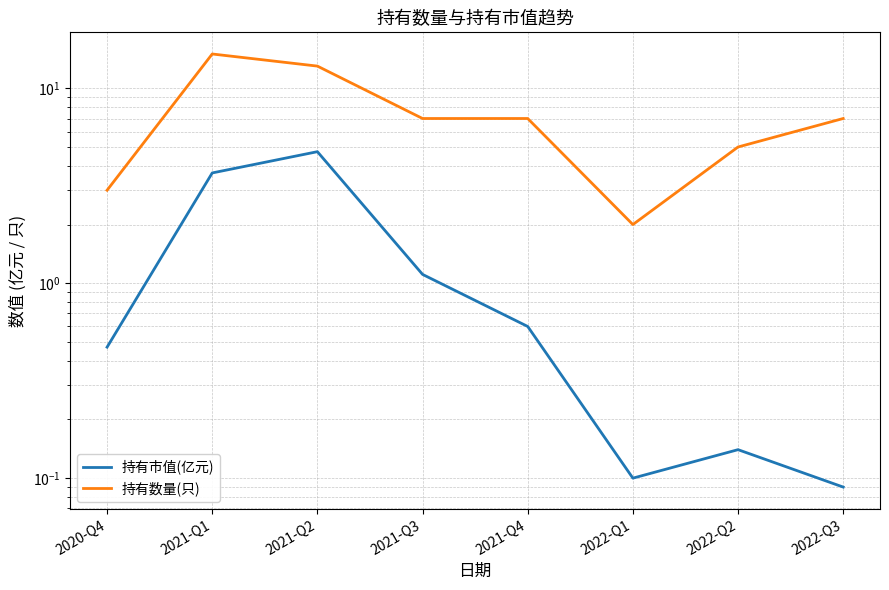

Which series has the largest total across all categories?

持有数量(只)